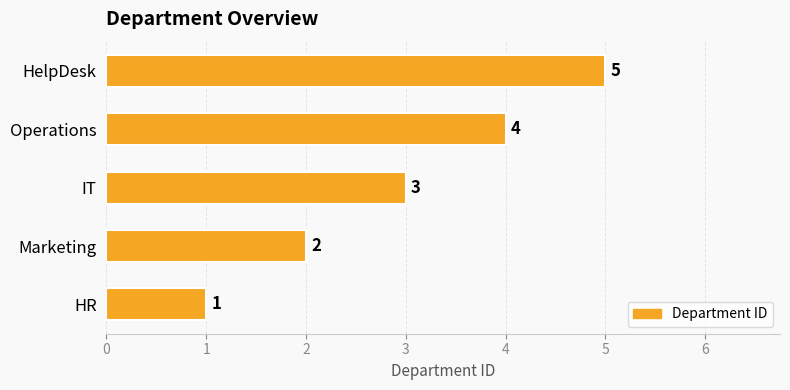

True or false: the data shows 5 at HelpDesk.

True